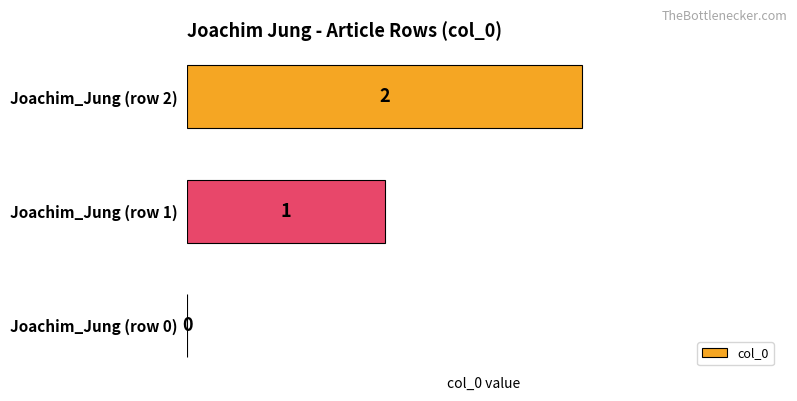

How many values are between 0 and 2?

3